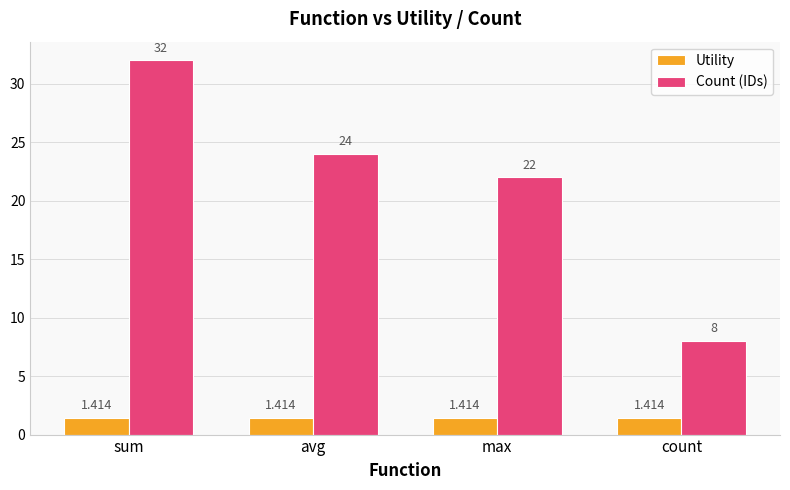

Which category has the lowest value in the Count (IDs) series?

count